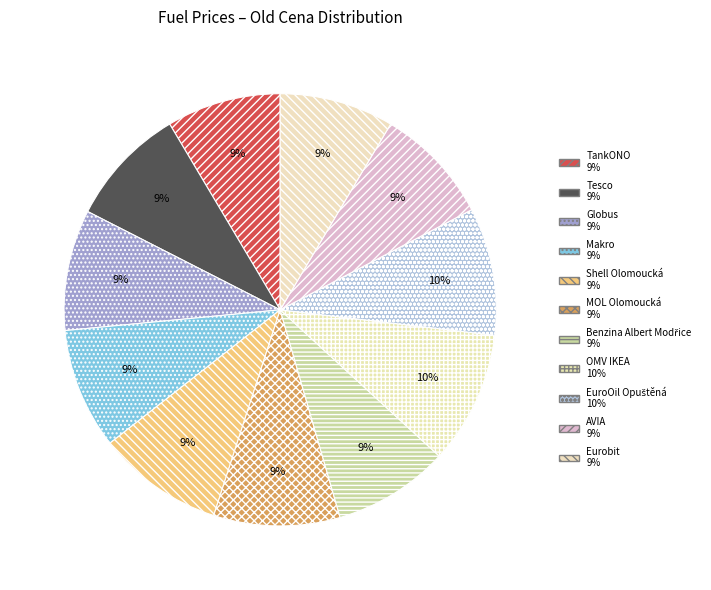

The TankONO slice represents 1% of the pie. True or false?

False